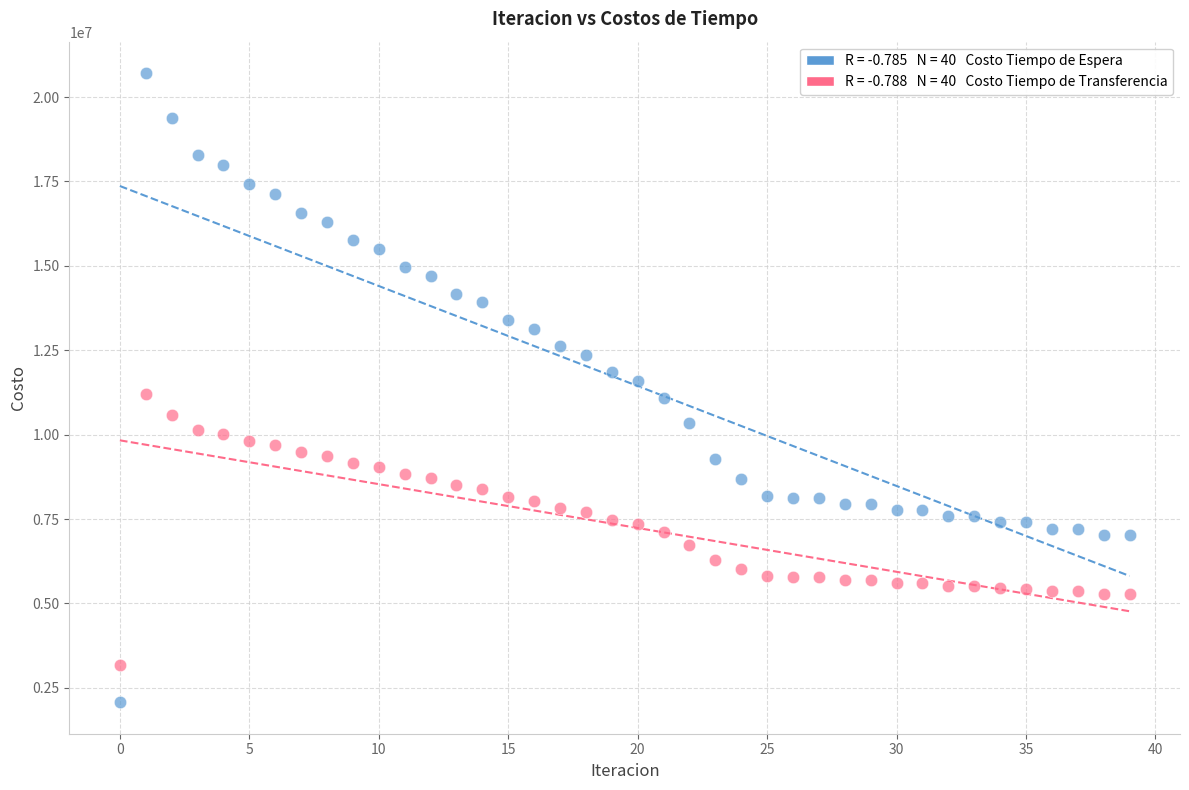

Across all data points, what is the range of Y values (max minus min)?

18639078.7